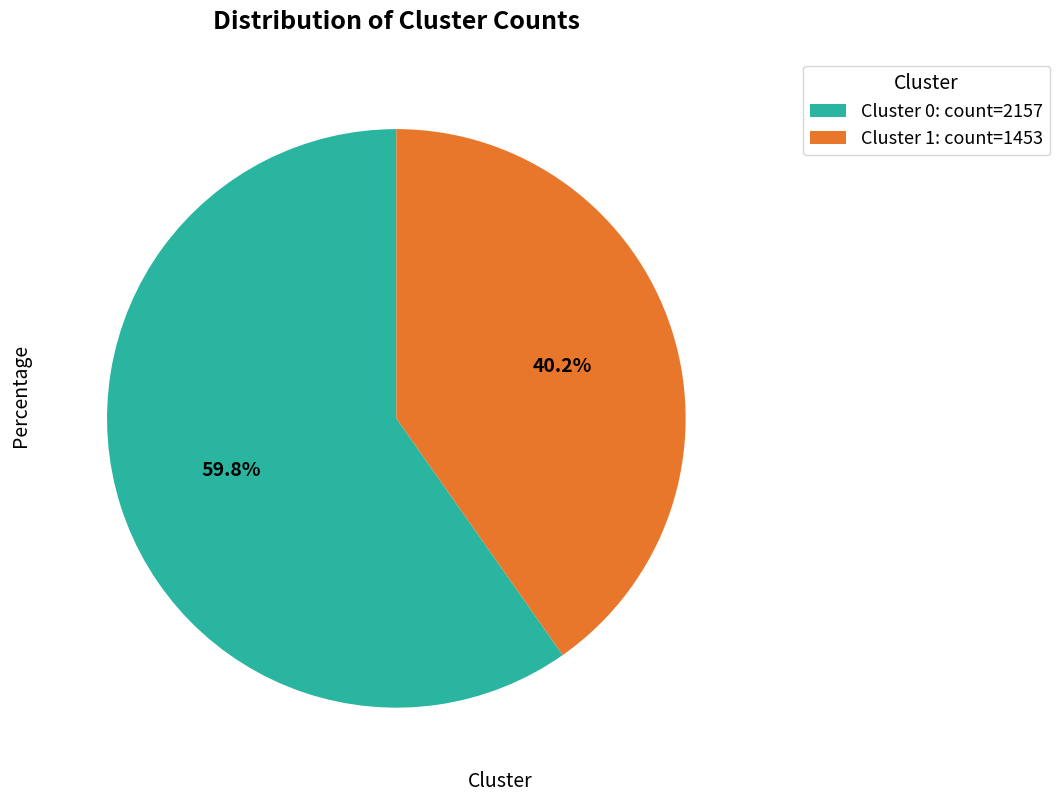

Is the sum of Cluster 1 and Cluster 0 greater than half?

Yes